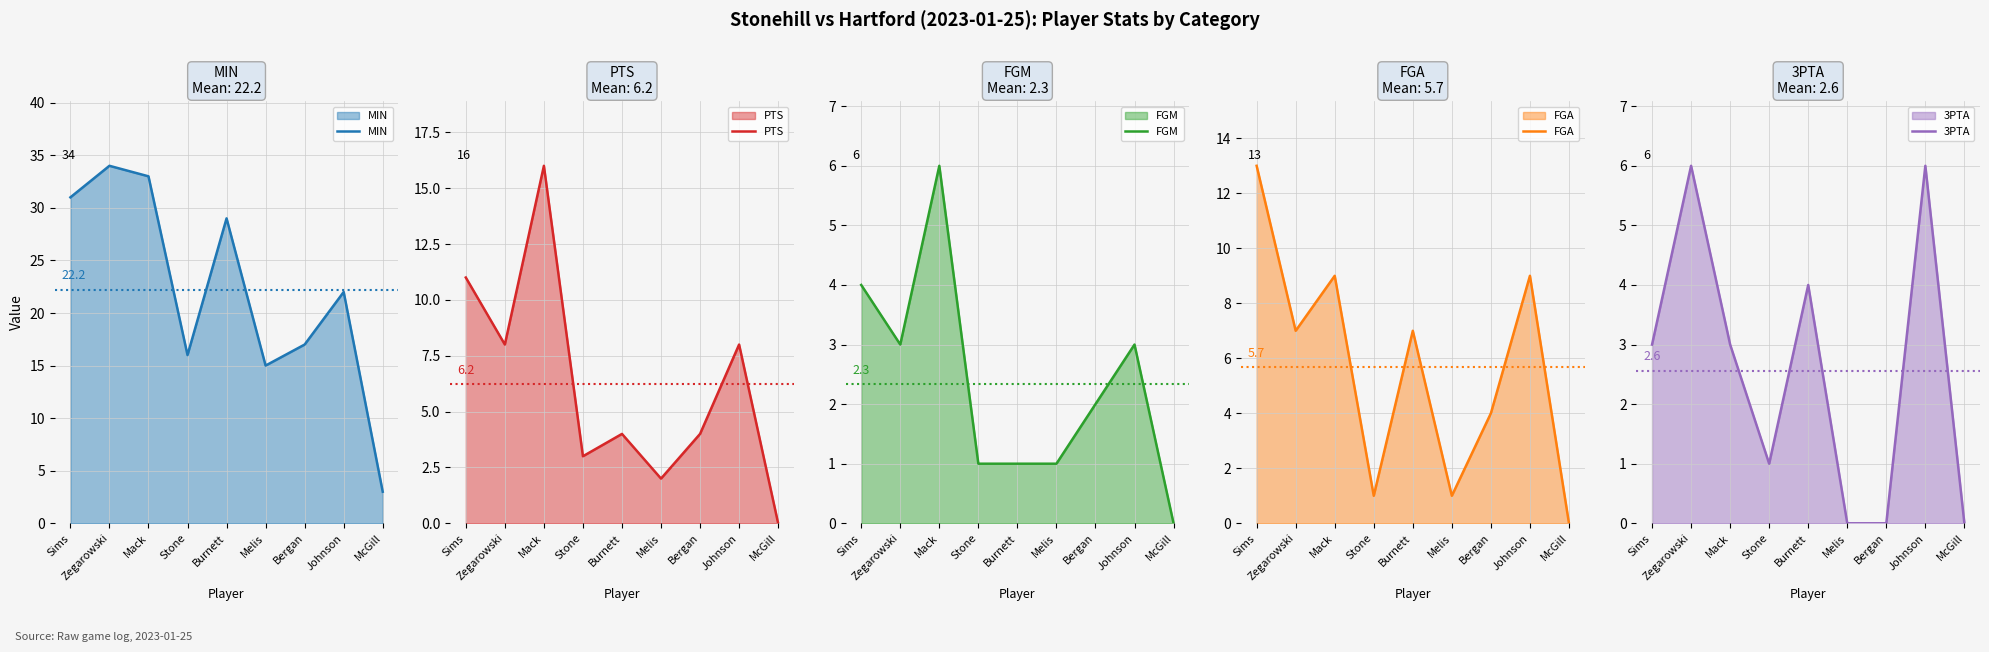

What is the approximate value of FGM at Zegarowski?

3